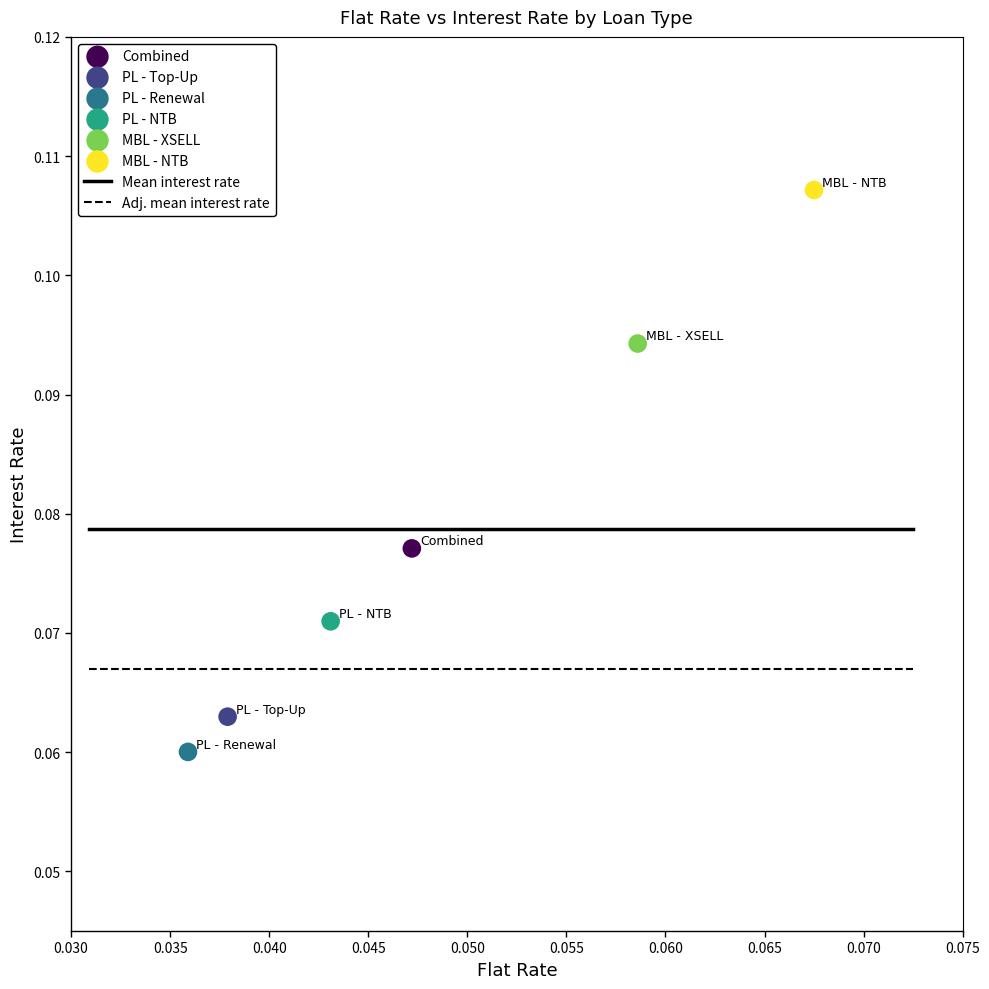

Which series contains the lowest Y value?

PL - Renewal